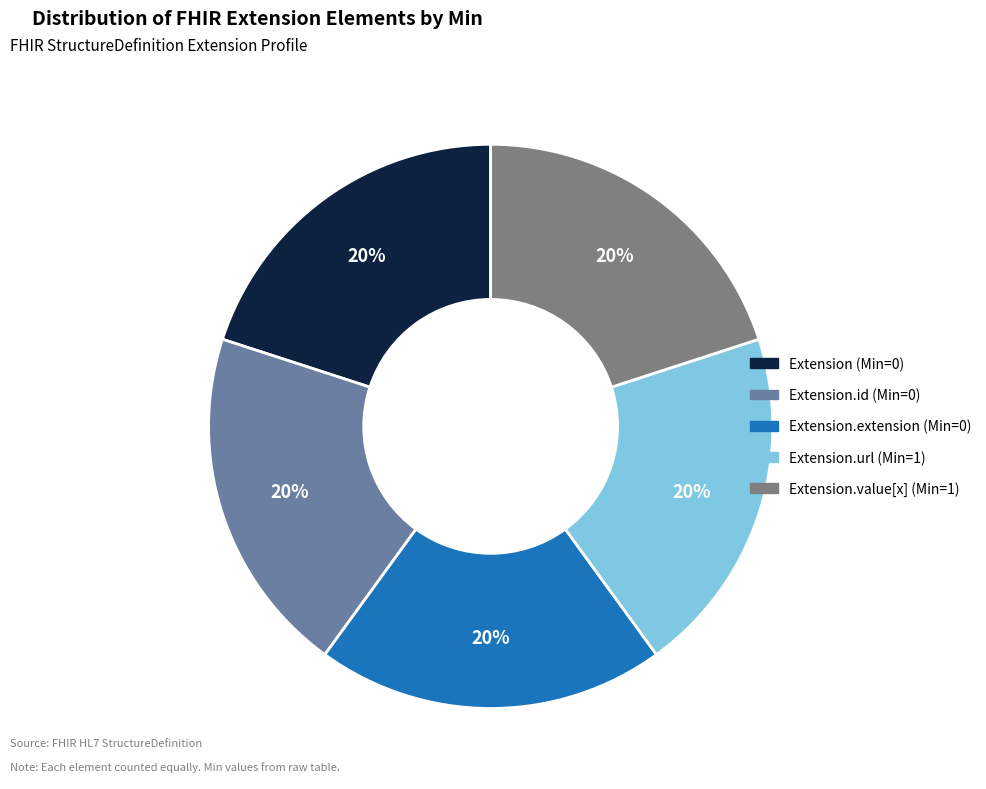

To the nearest percent, what is the average slice percentage?

20%